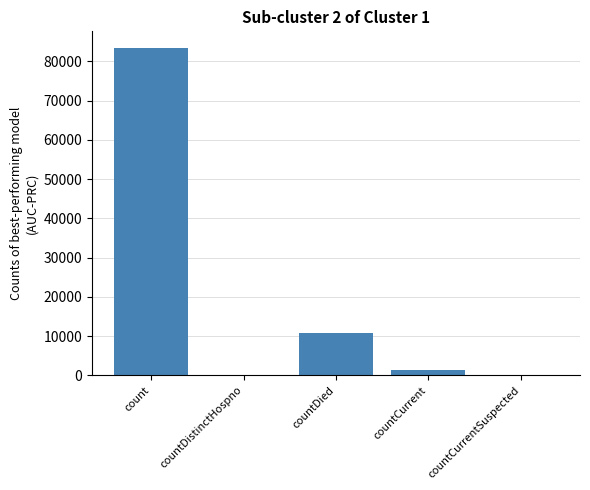

At which label is the value closest to 41727?

countDied